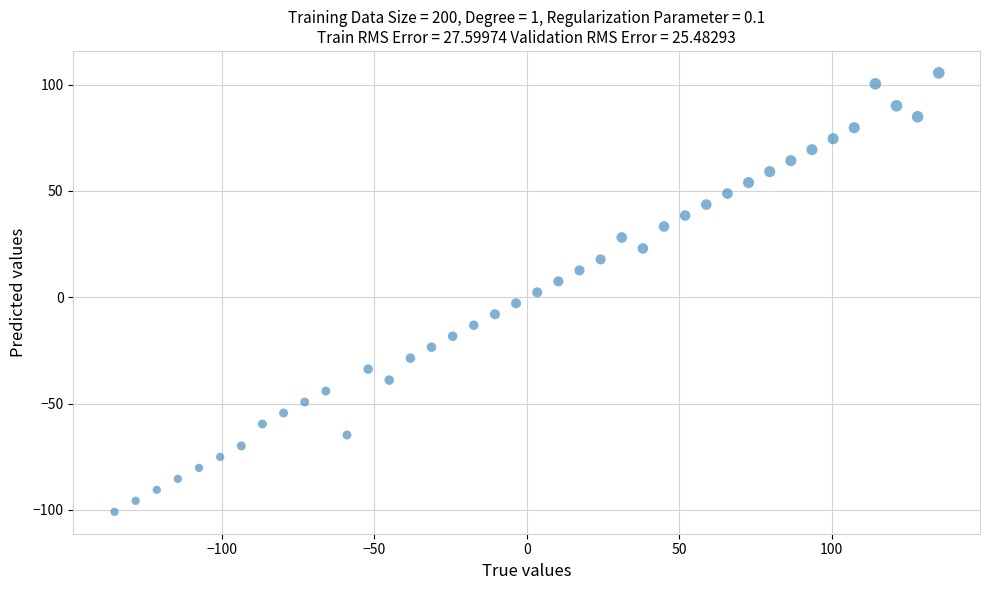

What is the range of Y values (max minus min)?

206.4